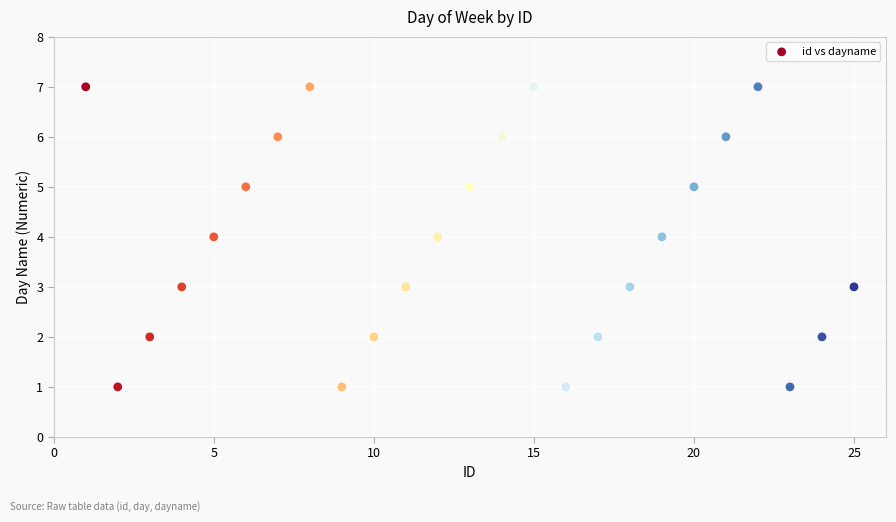

What is the range of X values (max minus min)?

24